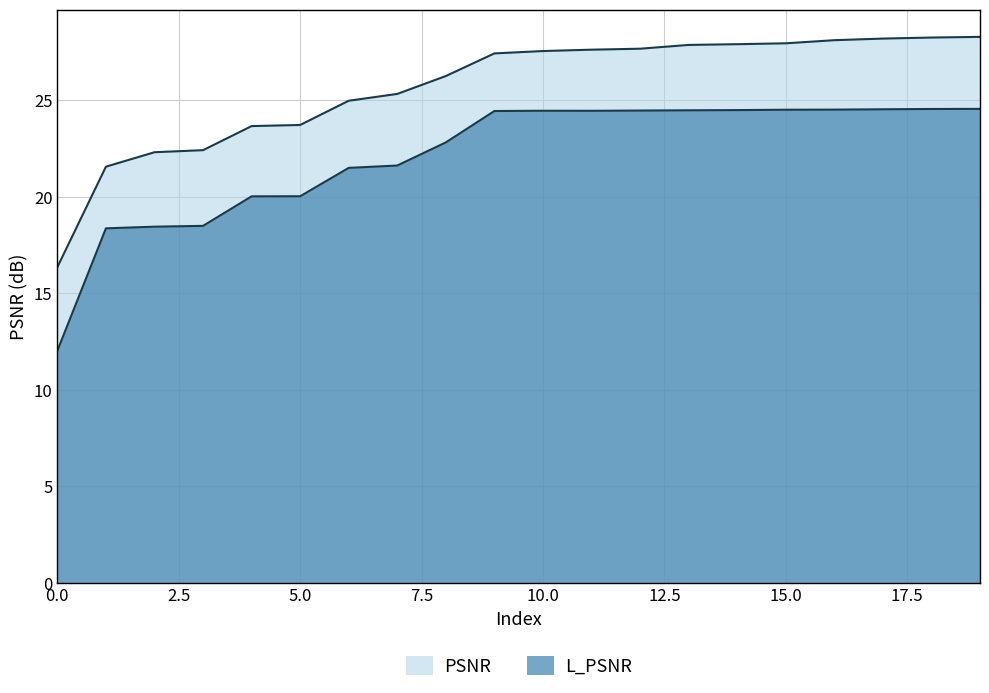

Where is L_PSNR nearest to the value 18?

1